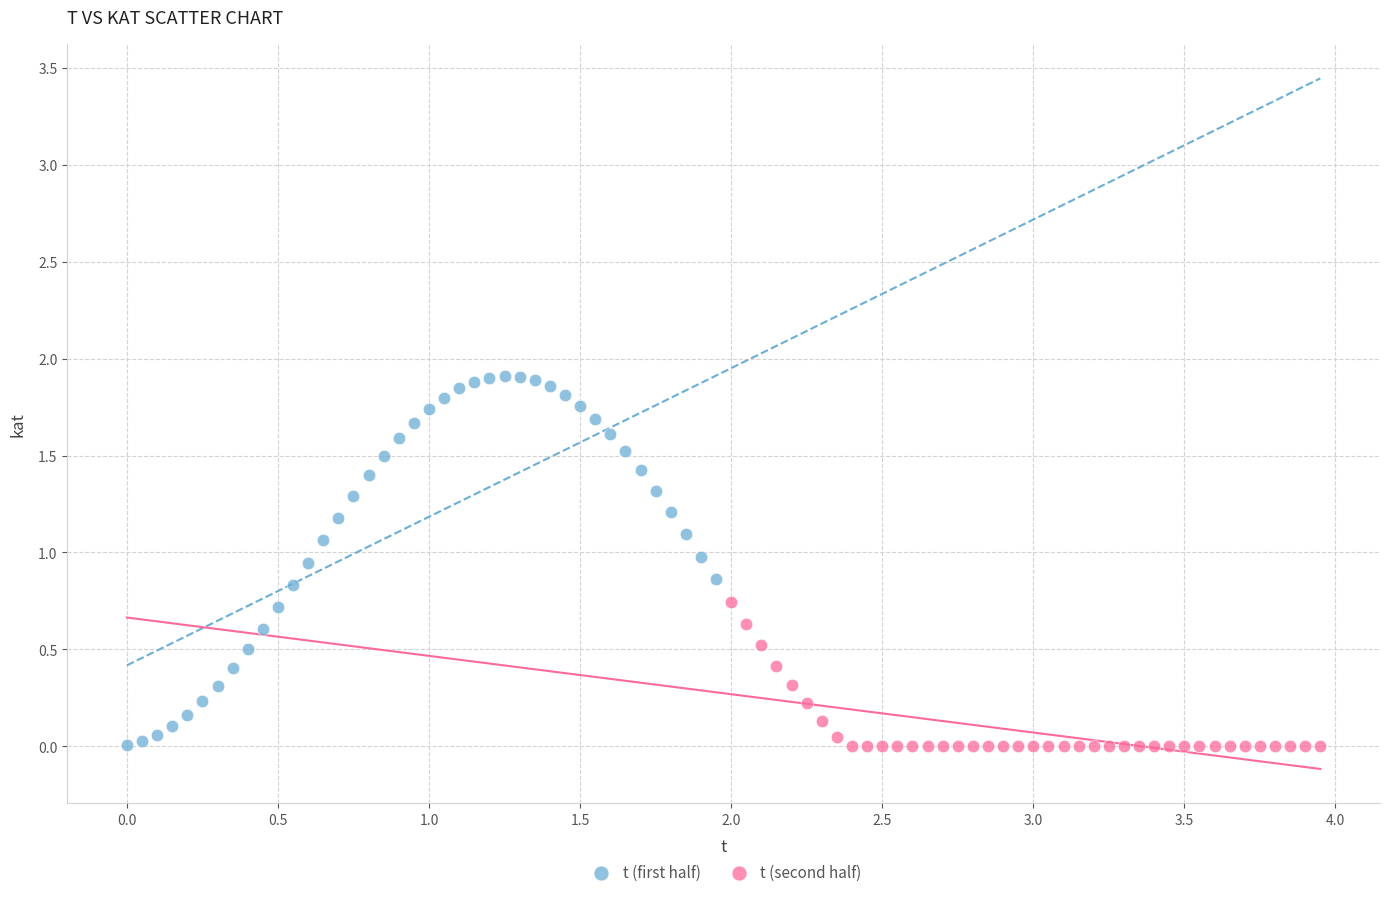

Which series has the widest spread of Y values?

t (first half)